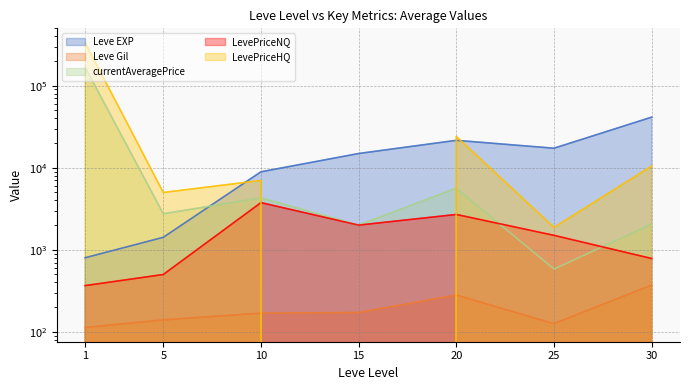

Rank the categories by Leve EXP value from highest to lowest.

30, 20, 25, 15, 10, 5, 1